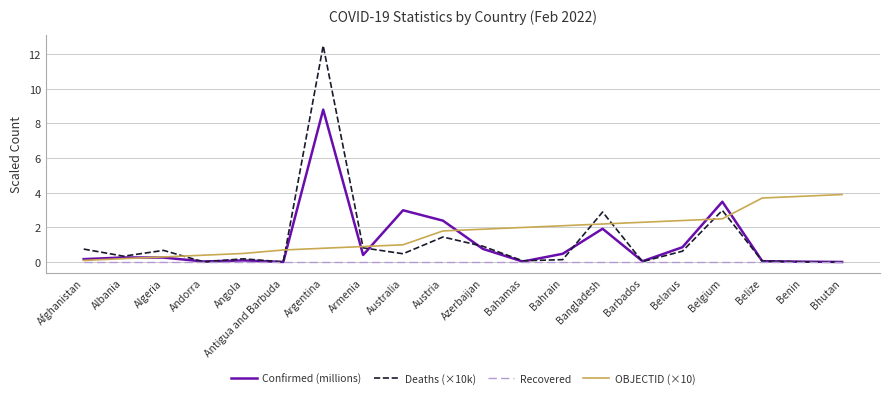

Which series changed the most between Australia and Bahamas?

Confirmed (millions)